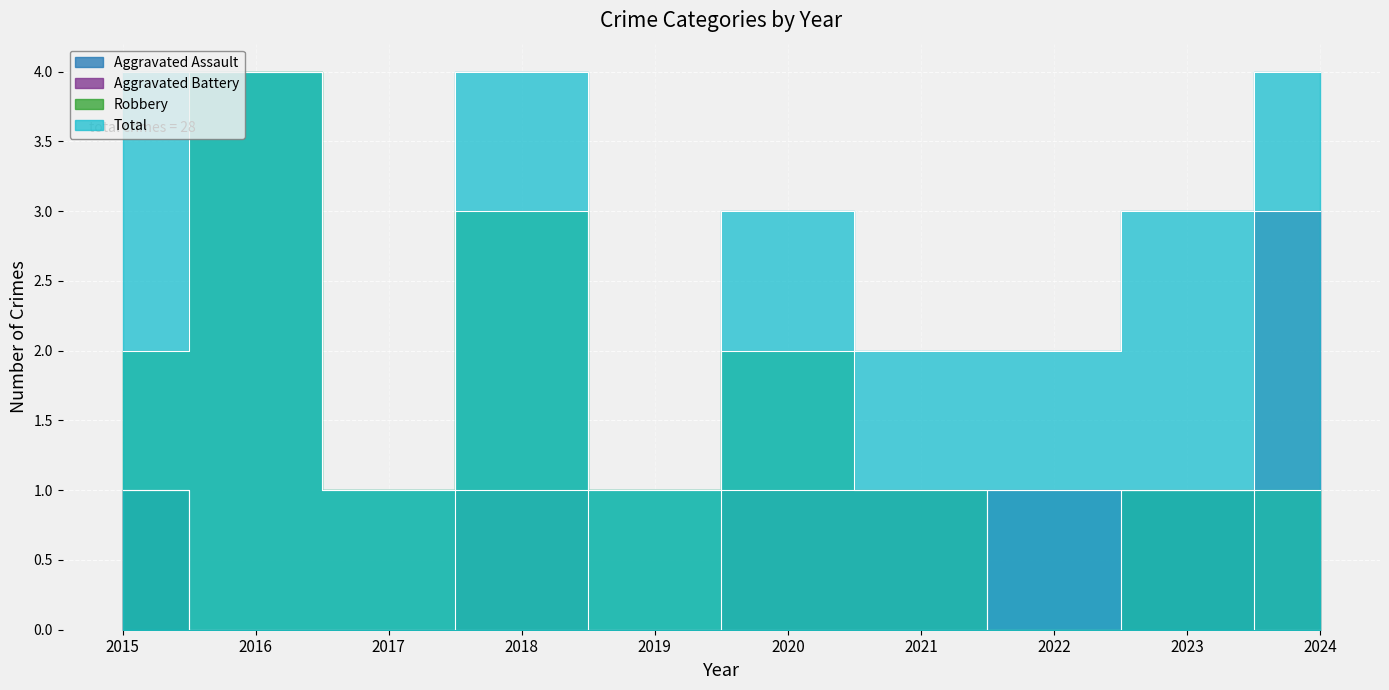

Is the value of Total at 2017 greater than the value of Aggravated Battery at 2019?

Yes